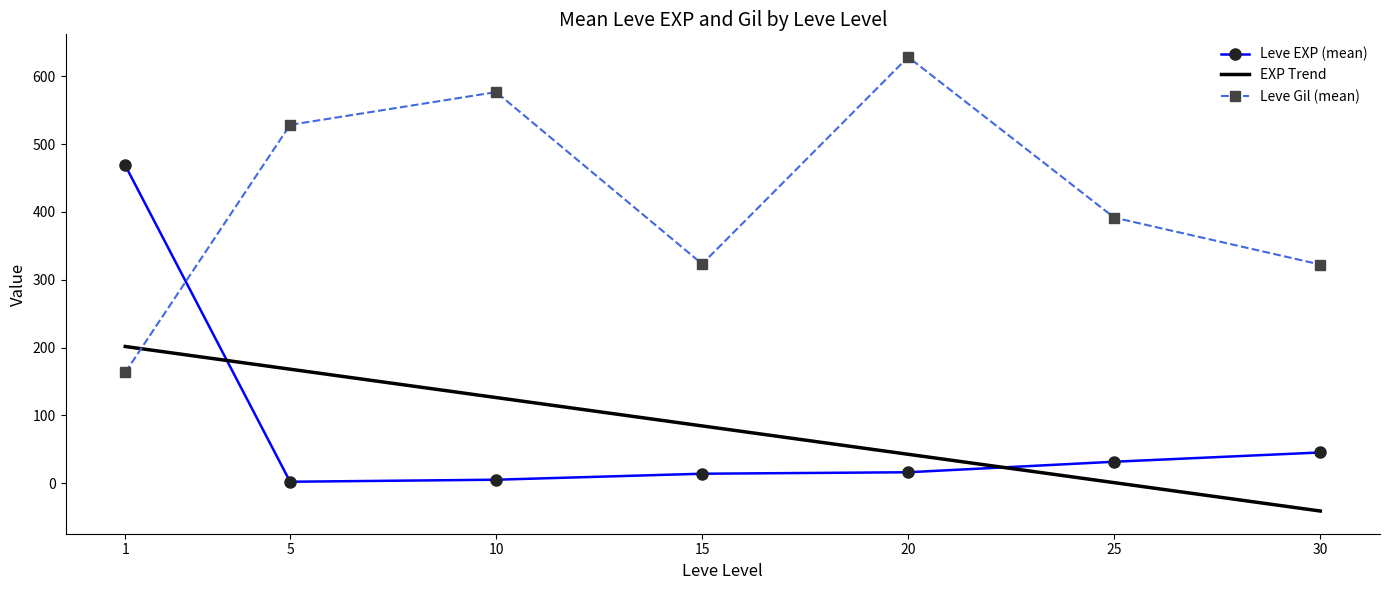

At which label does Leve Gil (mean) reach its peak?

20